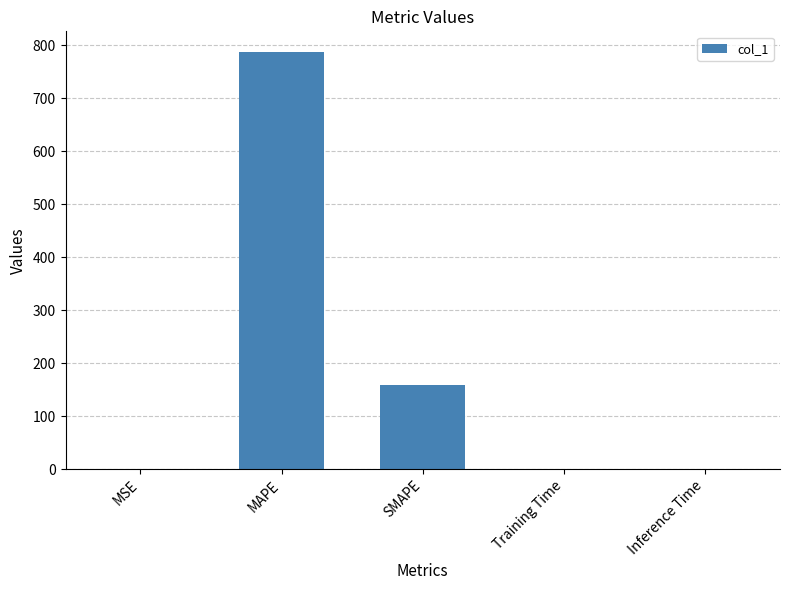

What value does the data have at SMAPE?

159.5